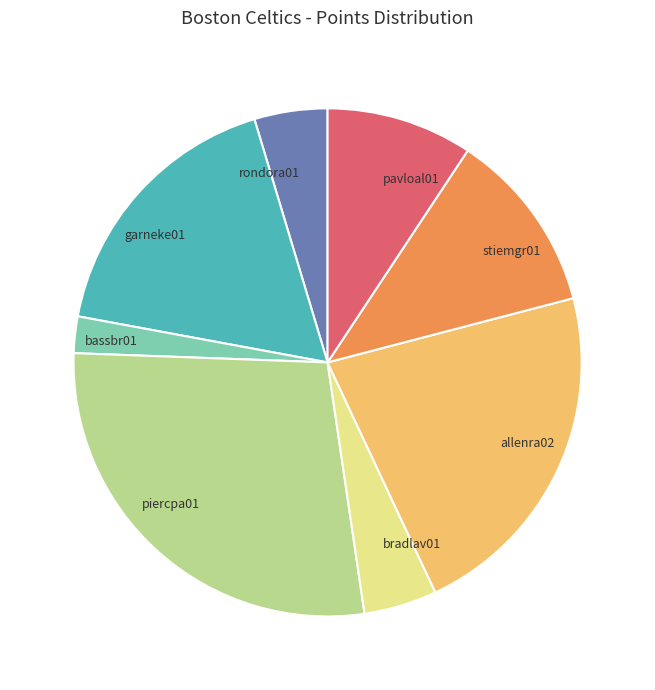

Count the number of slices in the pie.

8